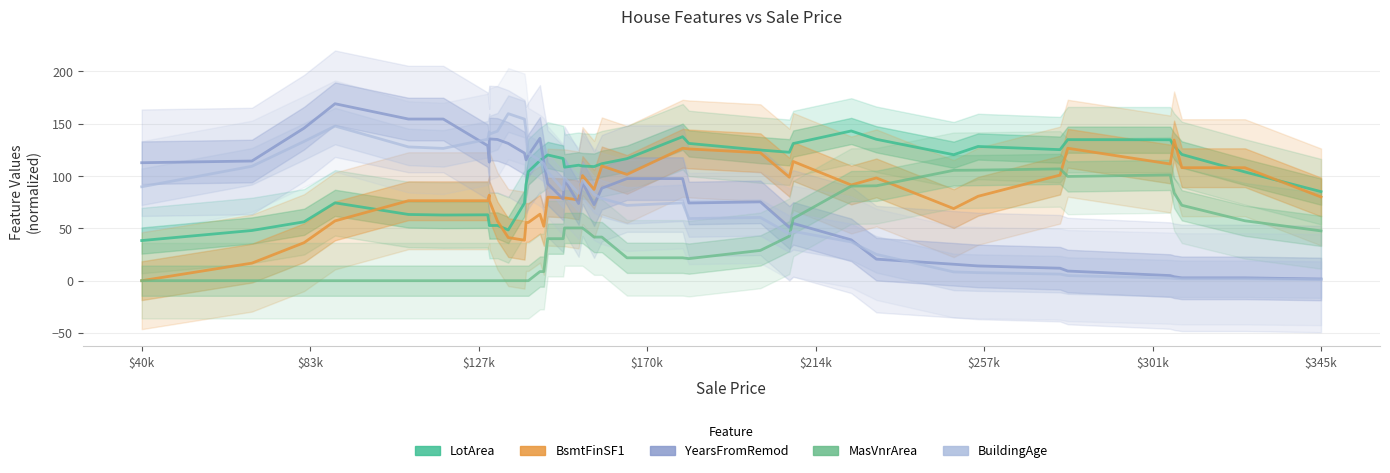

Which series has the largest range (max minus min)?

YearsFromRemod